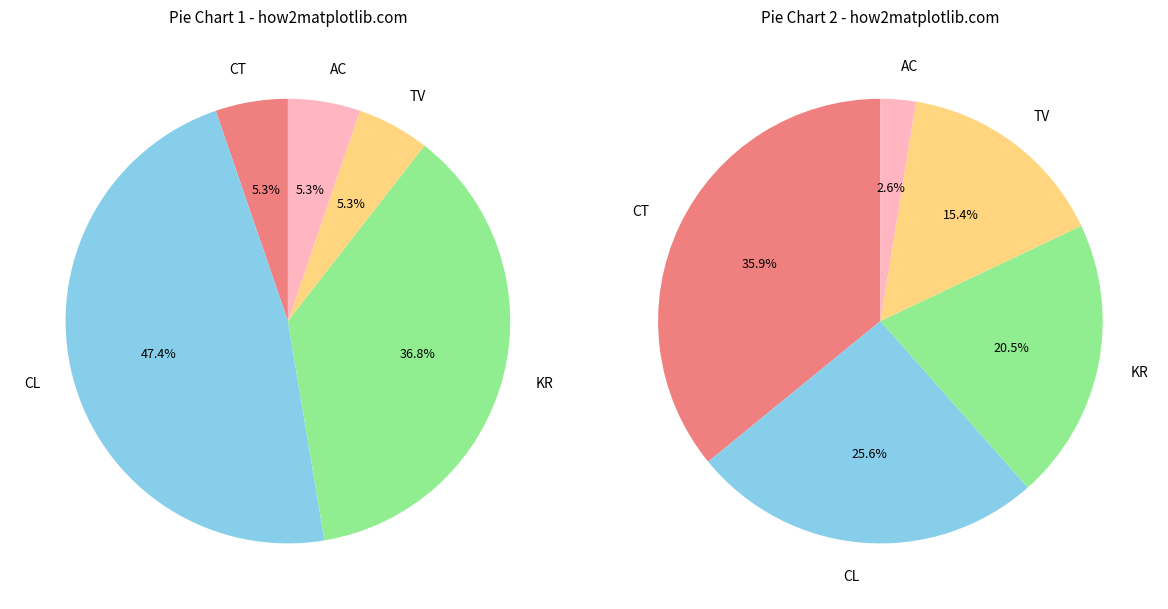

Combined, do KR and CL account for over 50%?

Yes